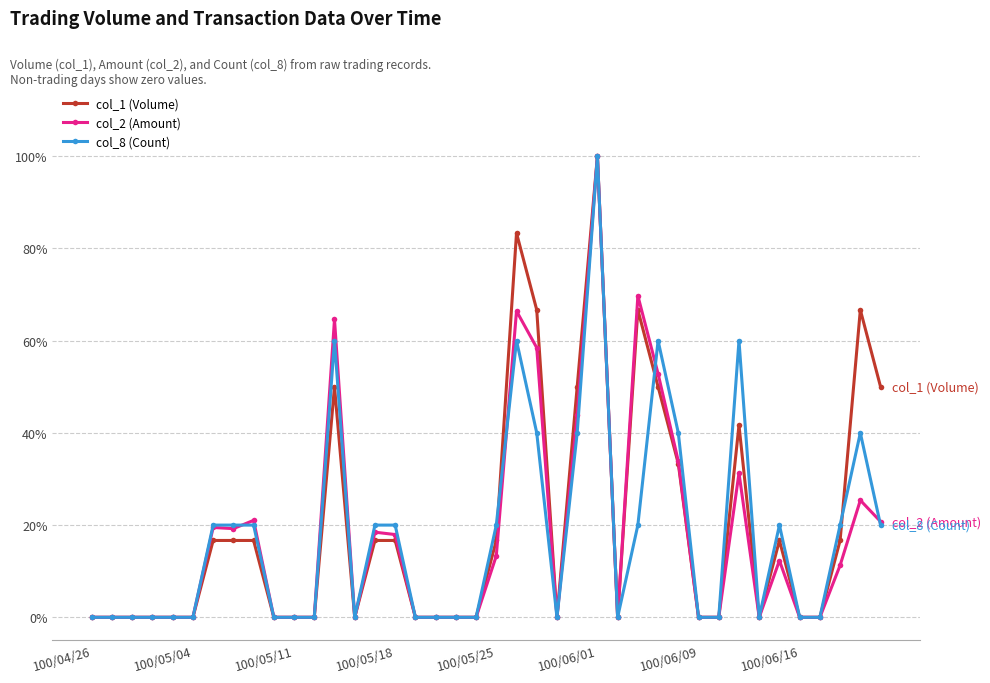

At which label is col_1 (Volume) closest to 0?

100/04/26